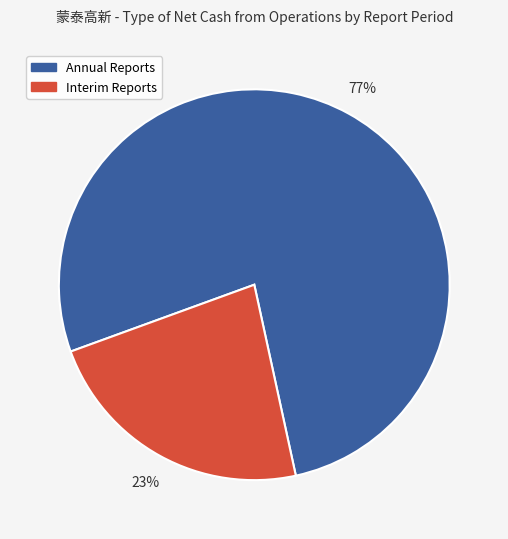

To the nearest percent, what is the difference between the largest and smallest slice percentages?

54%